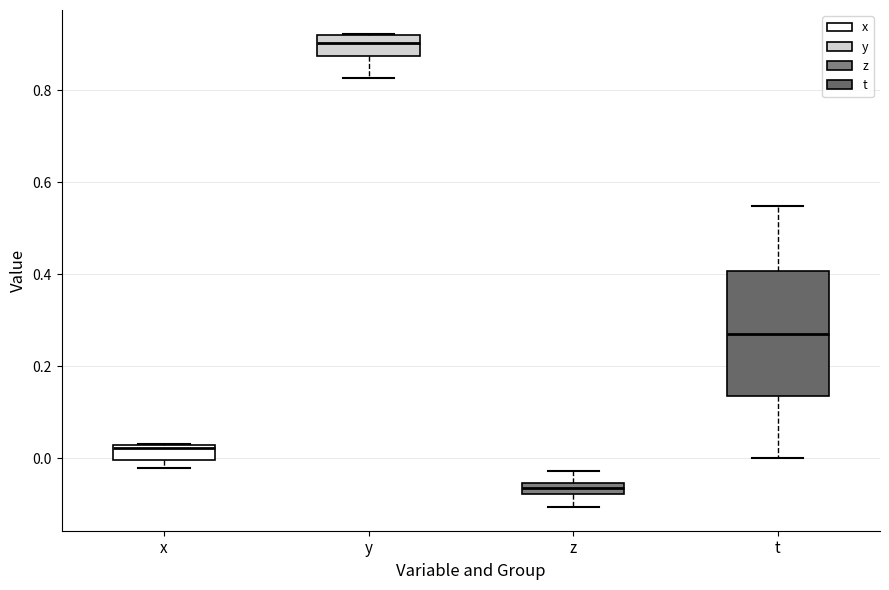

Which box's median line is the highest?

y